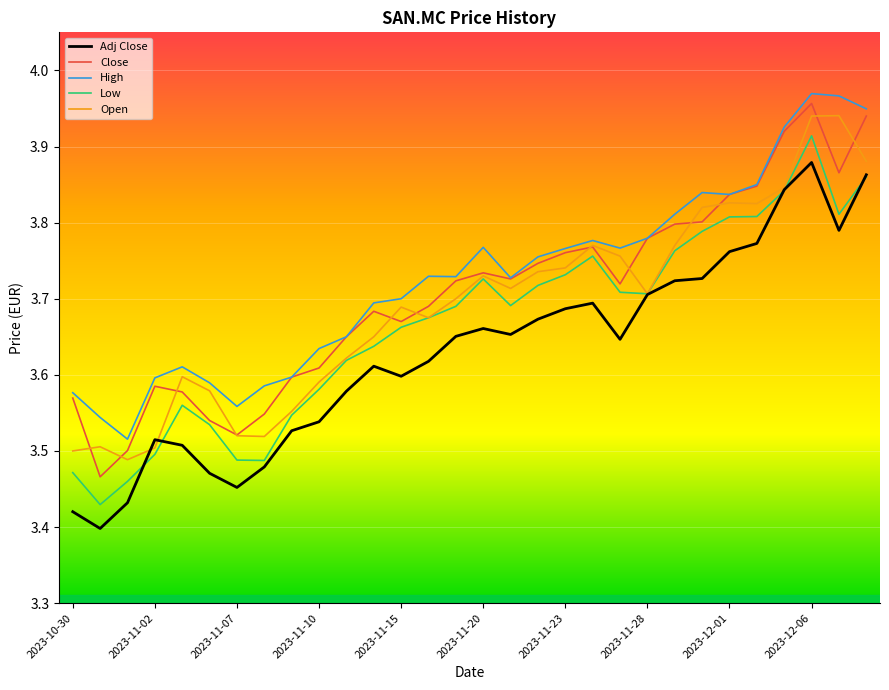

List the series in order of their overall mean, highest first.

High, Close, Open, Low, Adj Close